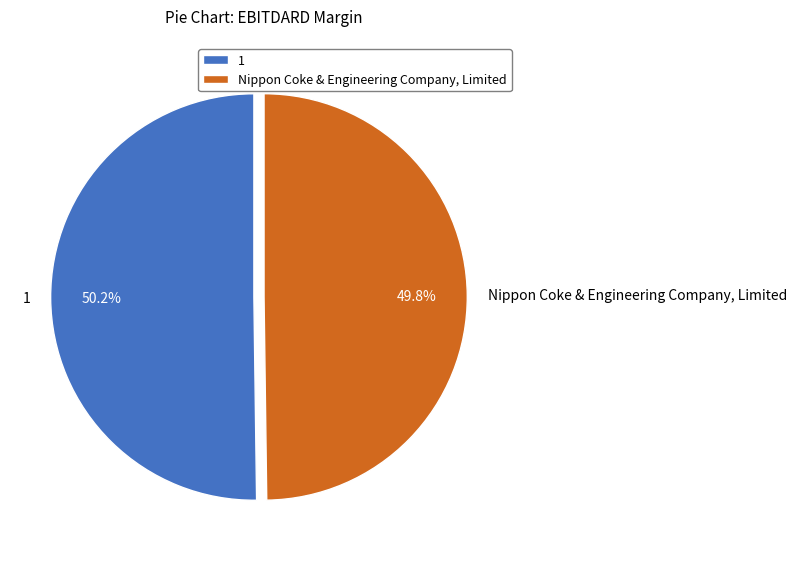

To the nearest percent, what percentage of the pie is Nippon Coke & Engineering Company, Limited?

50%